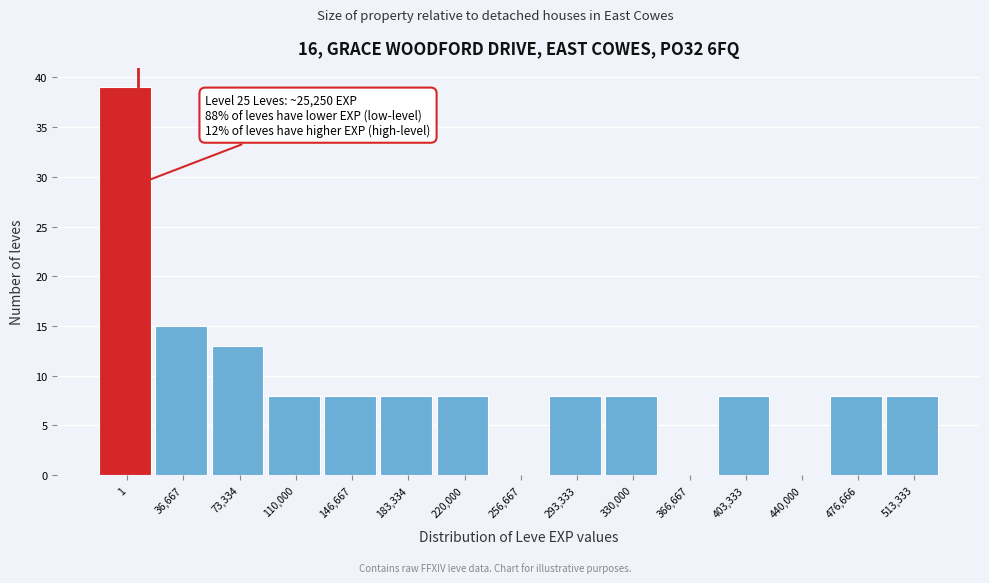

Reading left to right, what are all the values shown in this chart?

1=39	36,667=15	73,334=13	110,000=8	146,667=8	183,334=8	220,000=8	256,667=0	293,333=8	330,000=8	366,667=0	403,333=8	440,000=0	476,666=8	513,333=8